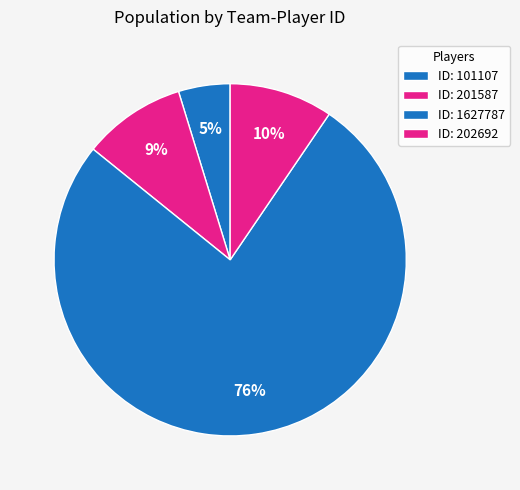

Rank the categories by value from lowest to highest.

1610612766 (101107), 1610612766 (201587), 1610612762 (202692), 1610612745 (1627787)